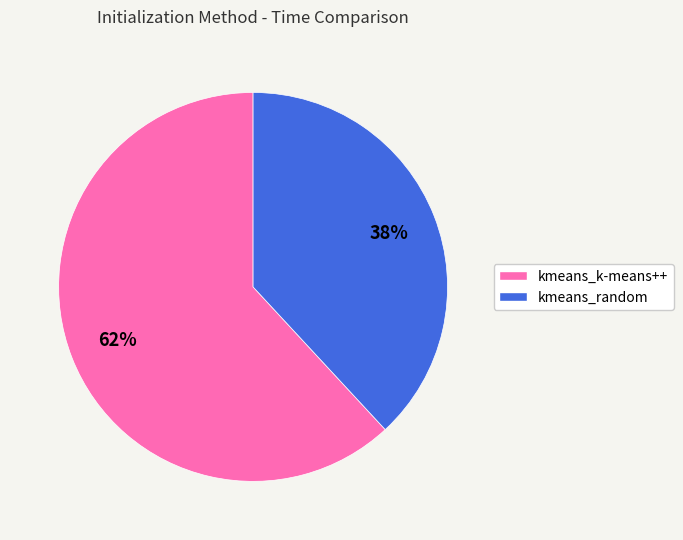

What percentage is the kmeans_random slice, to the nearest percent?

38%